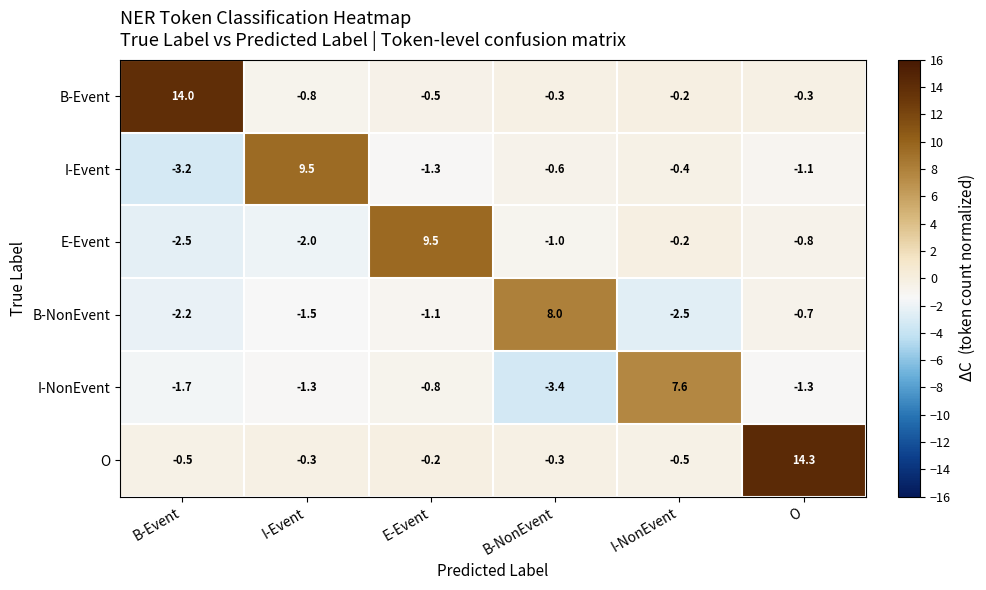

At which category is the sum across all series the highest?

O